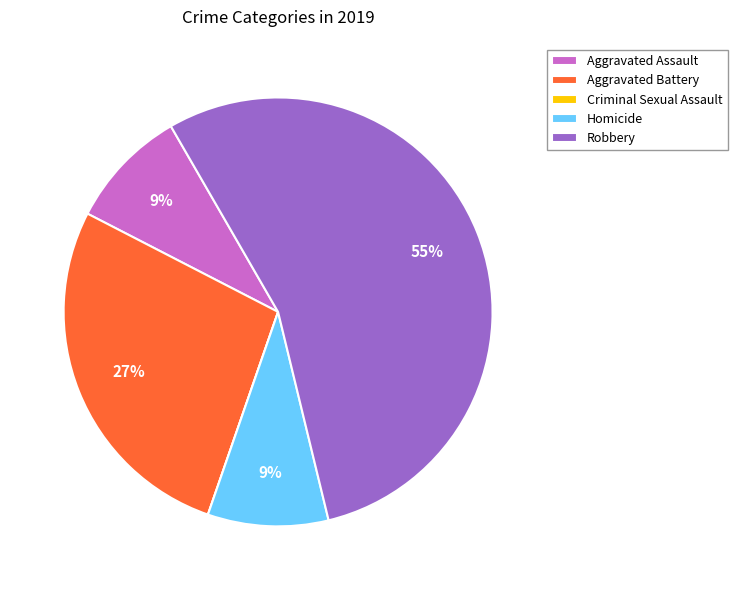

To the nearest percent, what percentage of the pie is Aggravated Assault?

9%